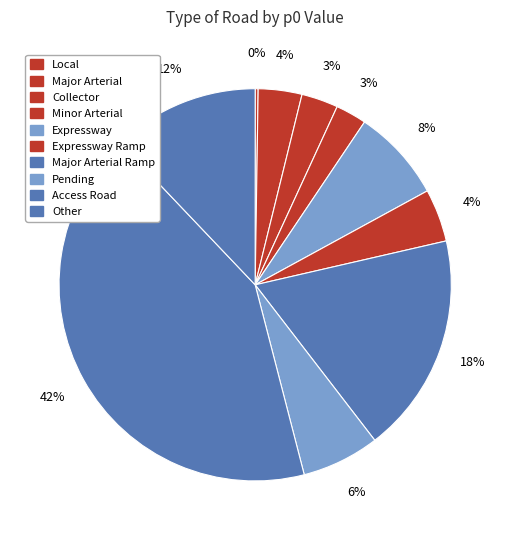

To the nearest percent, what is the average slice percentage?

10%